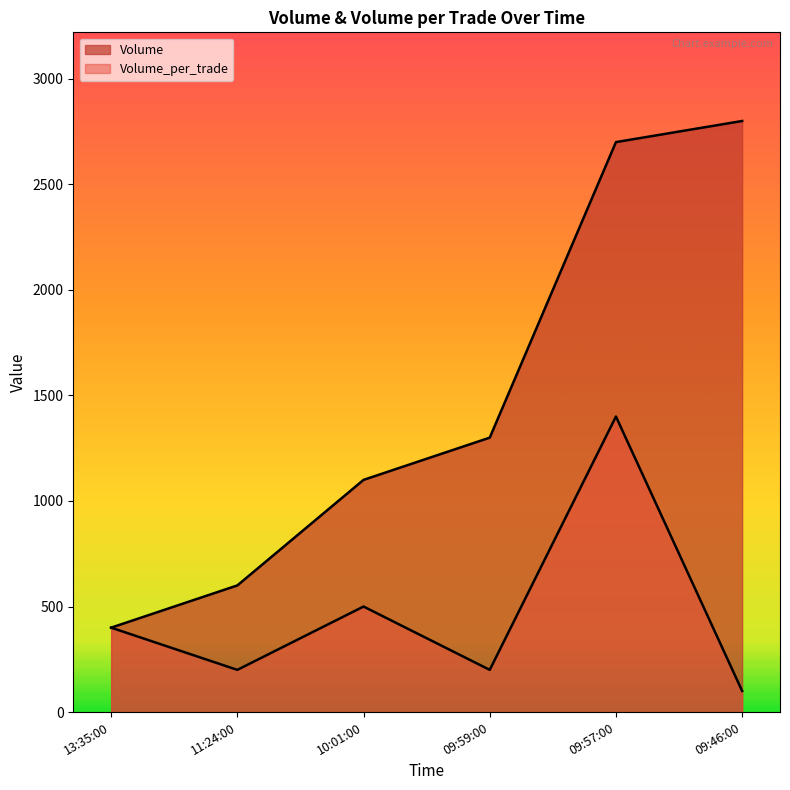

True or false: Volume has more than 2 points higher than both neighbors.

False